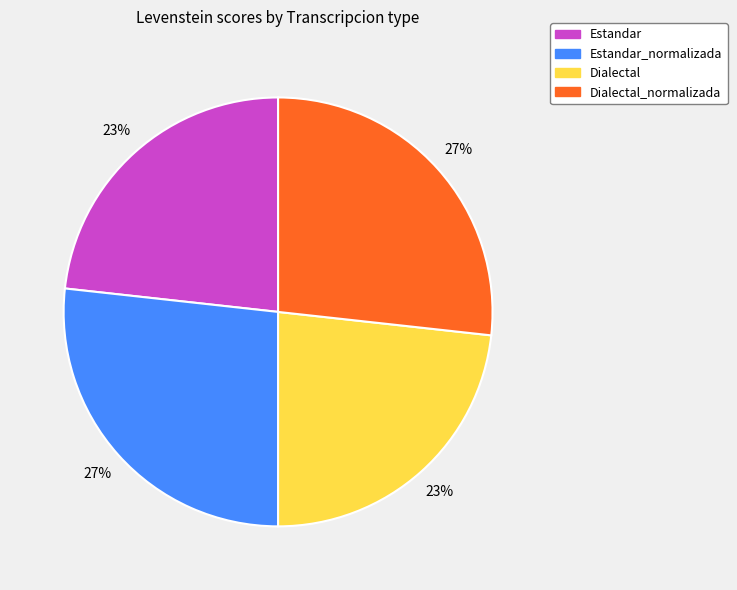

Does any single category account for the majority?

No